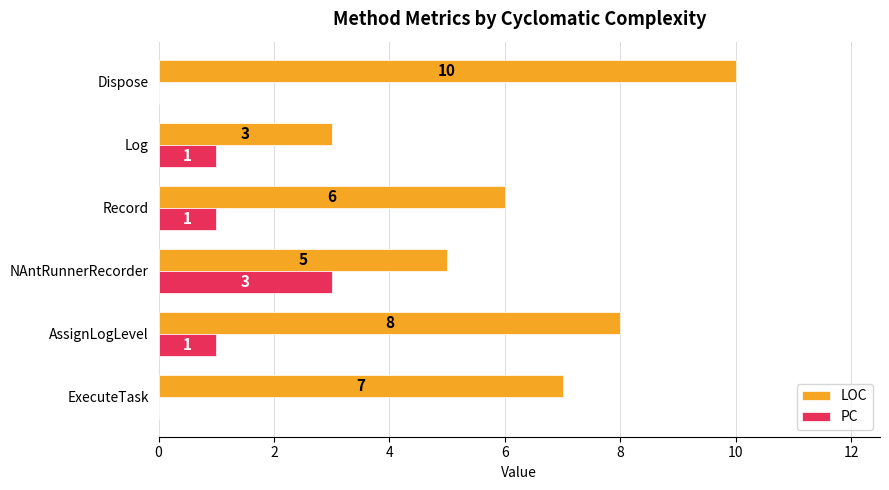

Between AssignLogLevel and Dispose, which series saw the biggest shift?

LOC